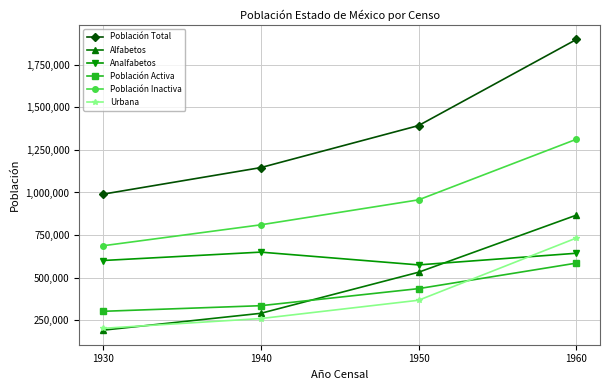

How many distinct data groups are displayed?

6